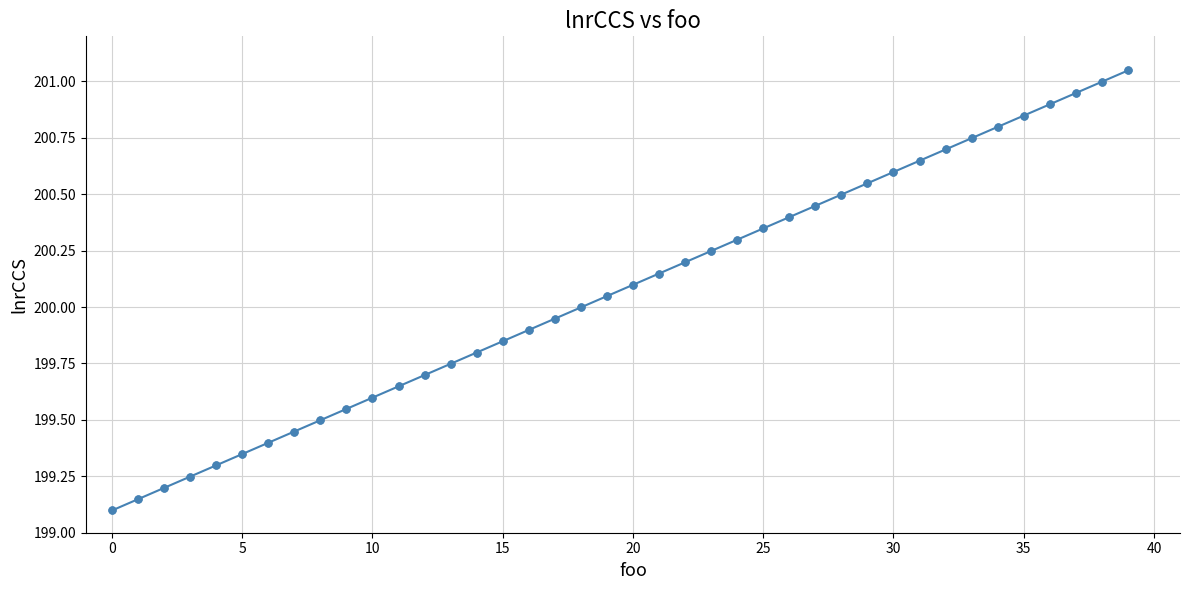

True or false: the data has more than 0 interior local peaks.

False